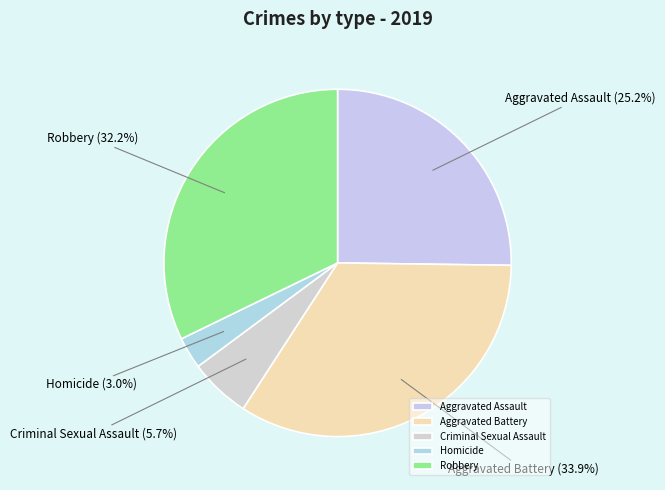

Between Aggravated Assault and Criminal Sexual Assault, which is larger?

Aggravated Assault